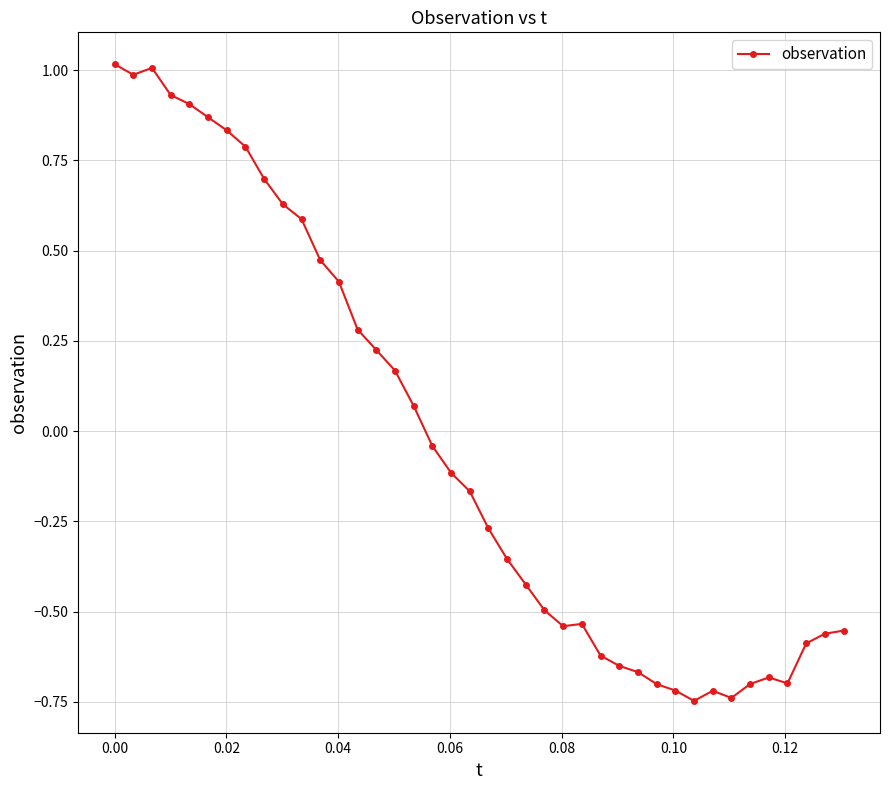

True or false: there are more than 1 points higher than both neighbors.

True